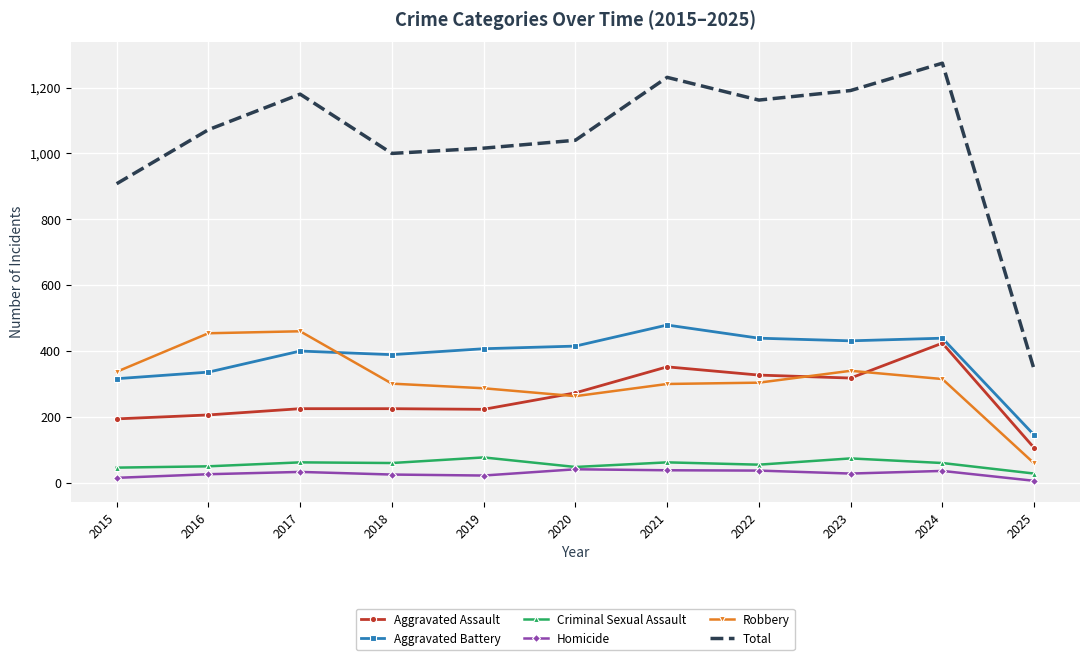

What is the highest value of the Total series?

1274